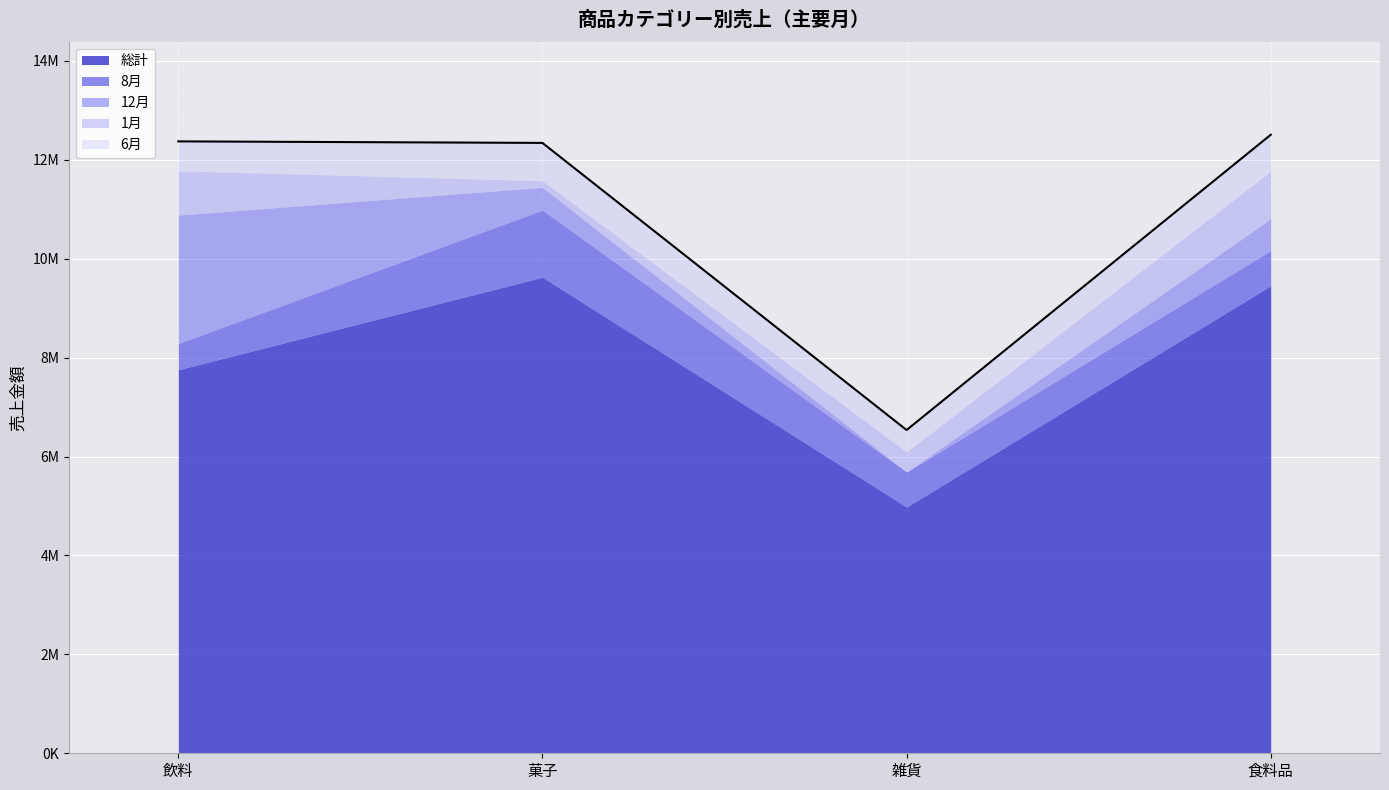

Which series ends up on top after the final intersection of 6月 and 1月?

1月